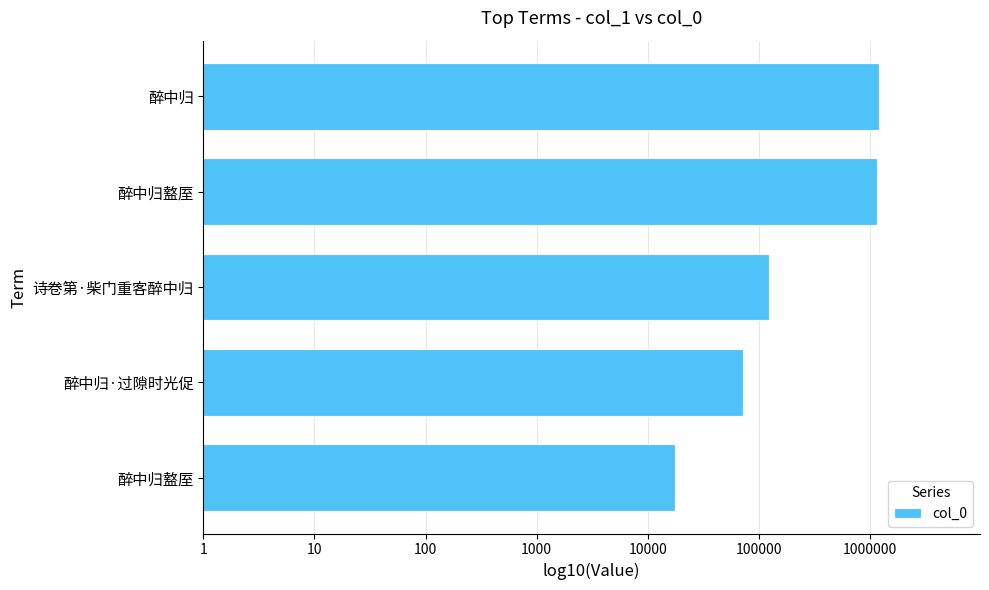

Are the bars horizontal?

Yes